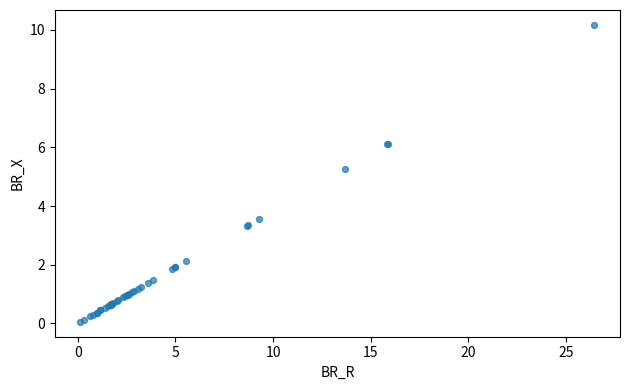

What Y value in the scatter plot is closest to 5?

5.3